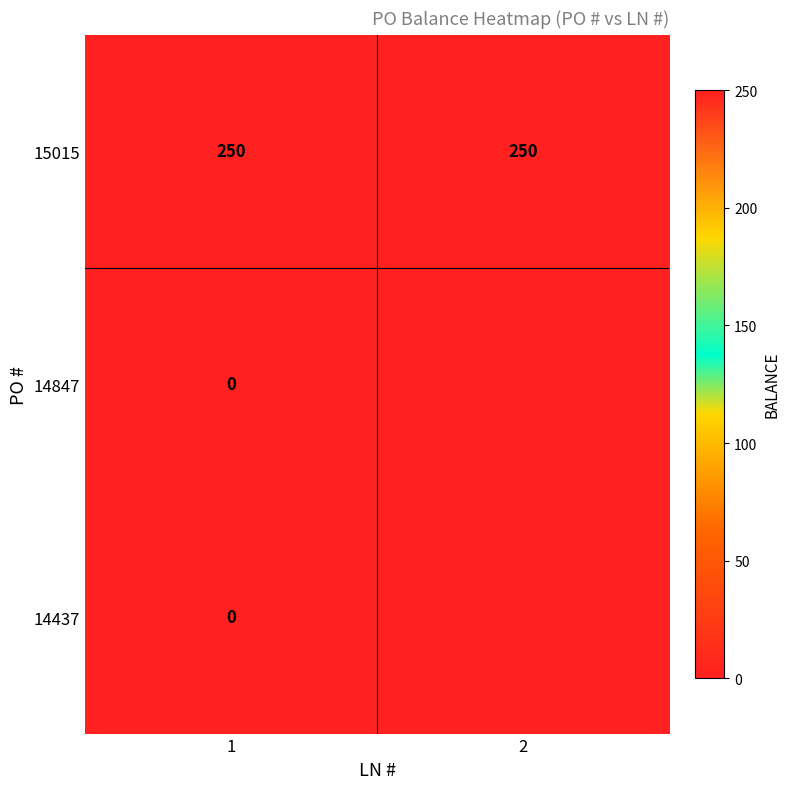

Is it true that 15015 equals 250 at 1?

True